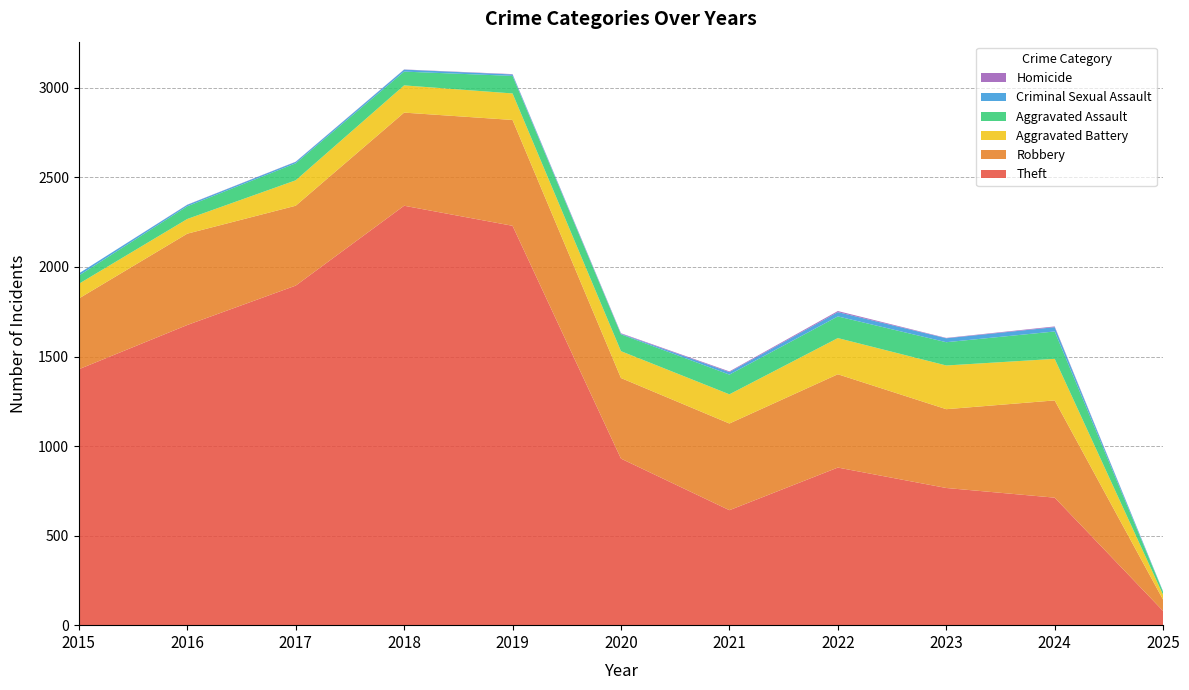

Reading left to right, transcribe all the data shown in this chart.

Theft: 2015=1429	2016=1676	2017=1896	2018=2342	2019=2230	2020=930	2021=642	2022=880	2023=766	2024=712	2025=79
Robbery: 2015=395	2016=510	2017=446	2018=520	2019=591	2020=450	2021=484	2022=521	2023=440	2024=543	2025=63
Aggravated Battery: 2015=82	2016=82	2017=142	2018=152	2019=148	2020=150	2021=163	2022=202	2023=244	2024=232	2025=27
Aggravated Assault: 2015=46	2016=71	2017=95	2018=77	2019=98	2020=94	2021=110	2022=121	2023=130	2024=153	2025=16
Criminal Sexual Assault: 2015=12	2016=8	2017=8	2018=11	2019=8	2020=3	2021=14	2022=24	2023=22	2024=24	2025=3
Homicide: 2015=0	2016=1	2017=1	2018=1	2019=2	2020=3	2021=4	2022=6	2023=2	2024=4	2025=0